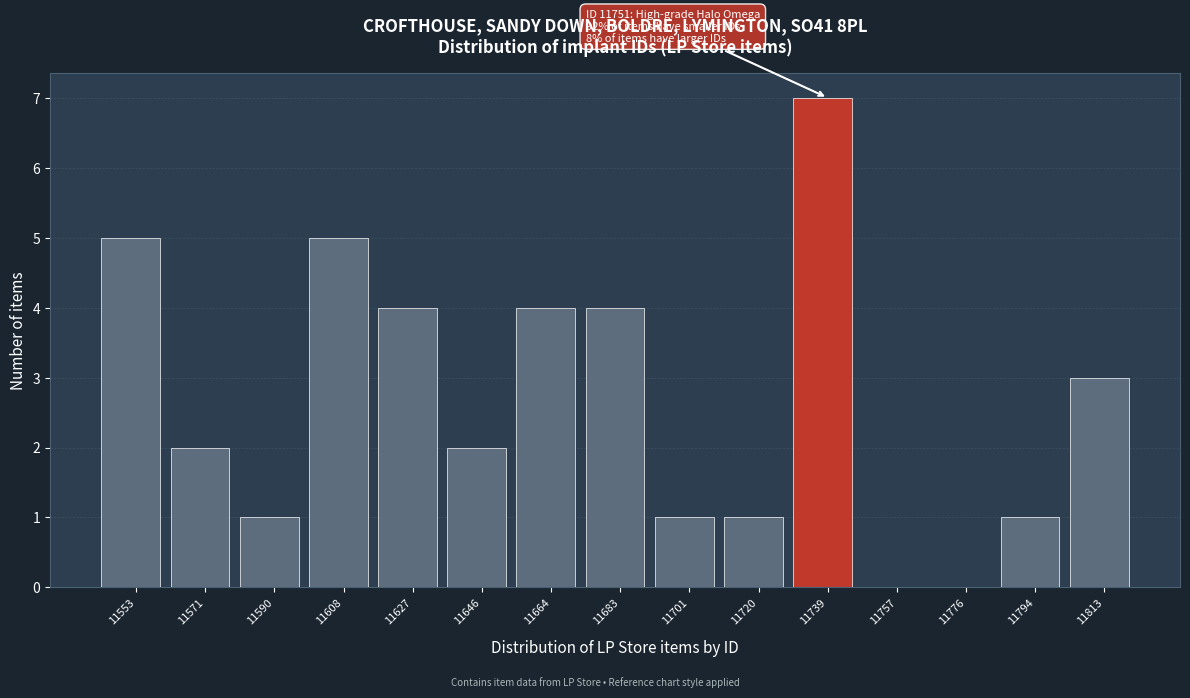

Reading left to right, transcribe all the data shown in this chart.

11553=5	11571=2	11590=1	11608=5	11627=4	11646=2	11664=4	11683=4	11701=1	11720=1	11739=7	11757=0	11776=0	11794=1	11813=3